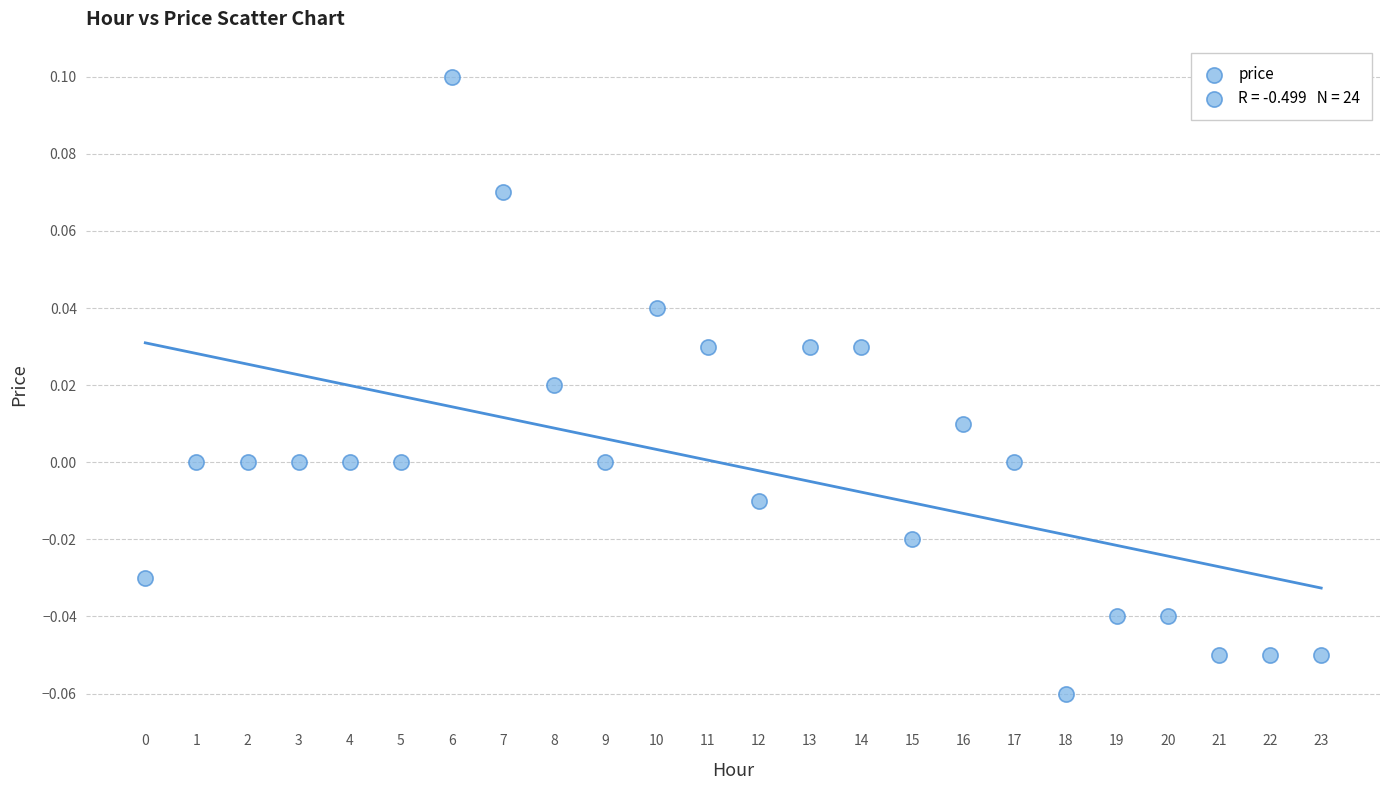

How many data points are displayed?

24